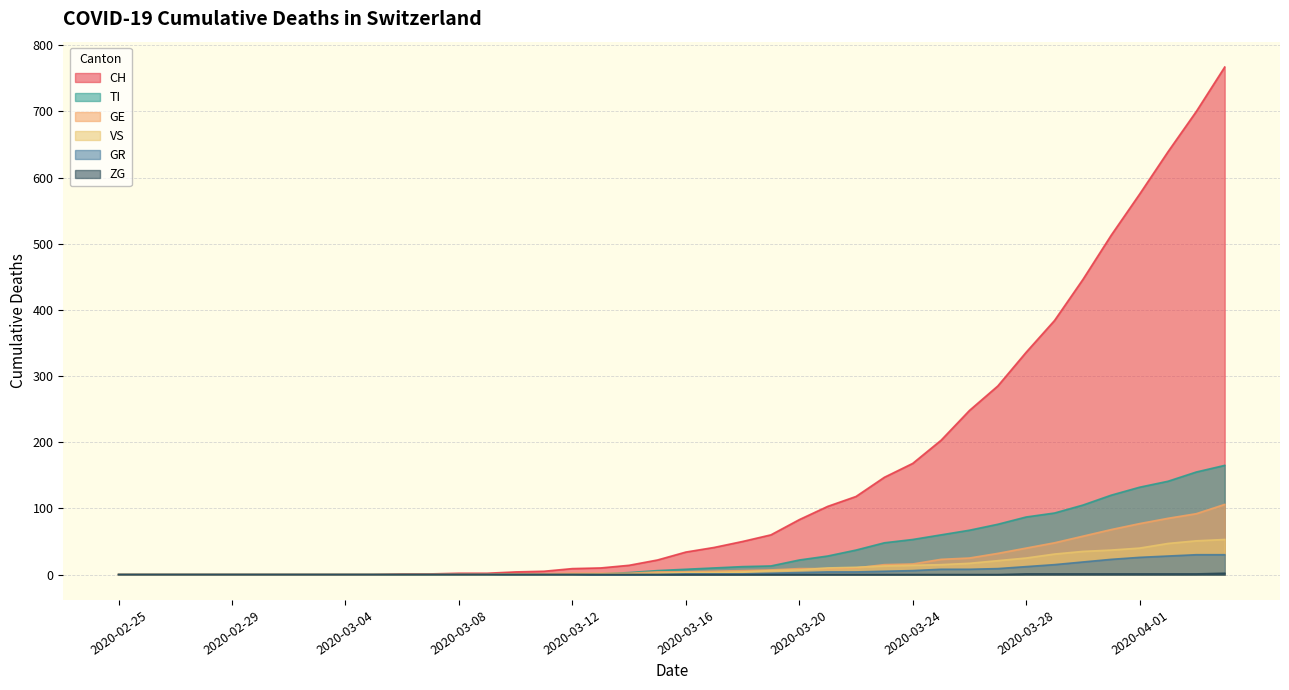

Rank the series by their maximum value, from lowest to highest.

ZG, GR, VS, GE, TI, CH